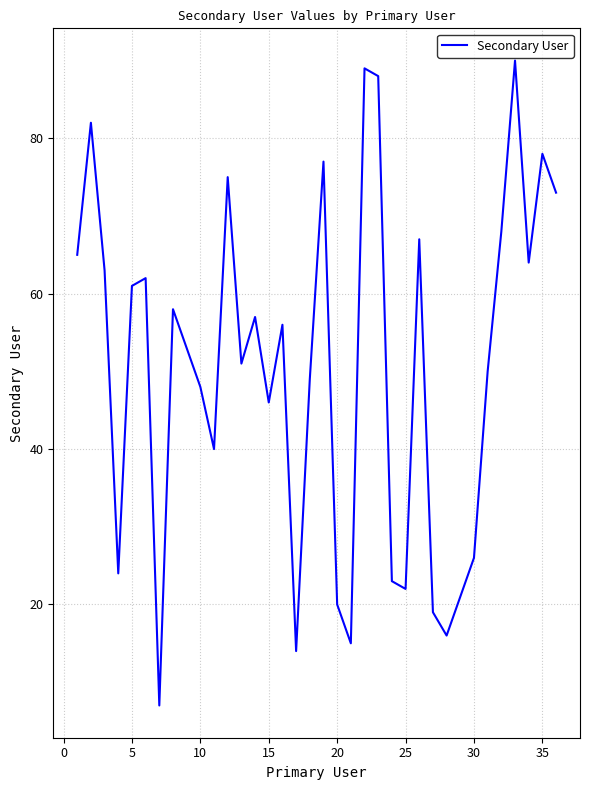

Reading right to left, list all the values displayed in this chart.

73	78	64	90	68	50	26	21	16	19	67	22	23	88	89	15	20	77	49	14	56	46	57	51	75	40	48	53	58	7	62	61	24	63	82	65